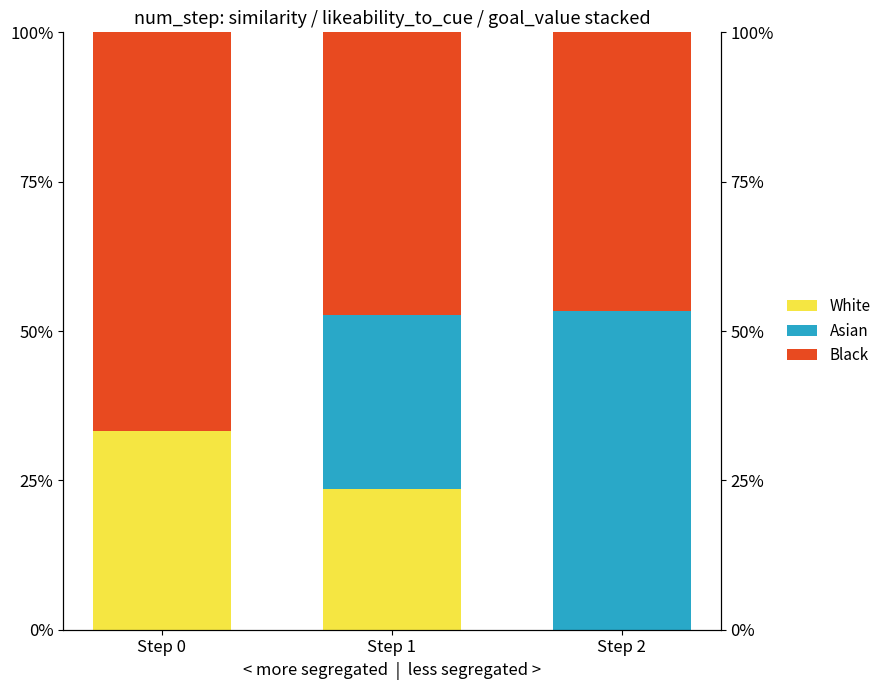

At which category is the sum across all series the highest?

Step 2